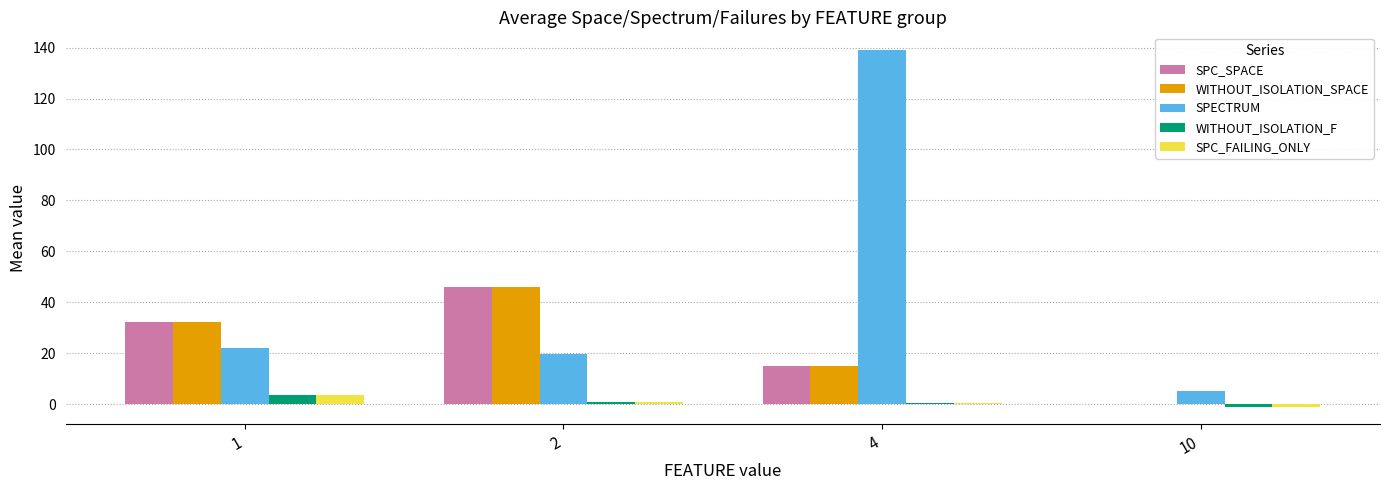

How many series are shown in this chart?

5